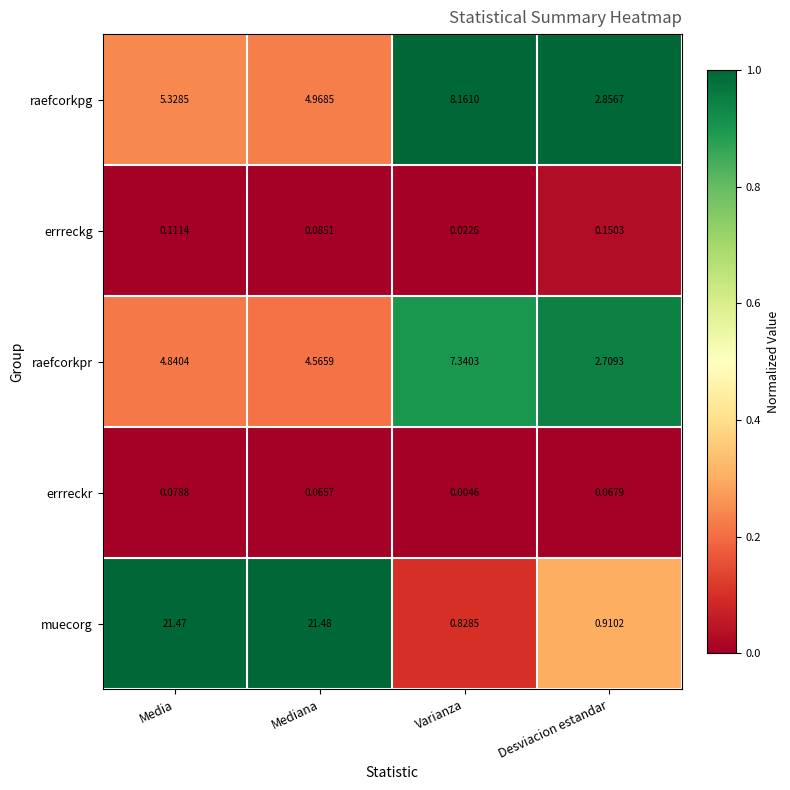

Where does the raefcorkpr series first go above 4?

Media